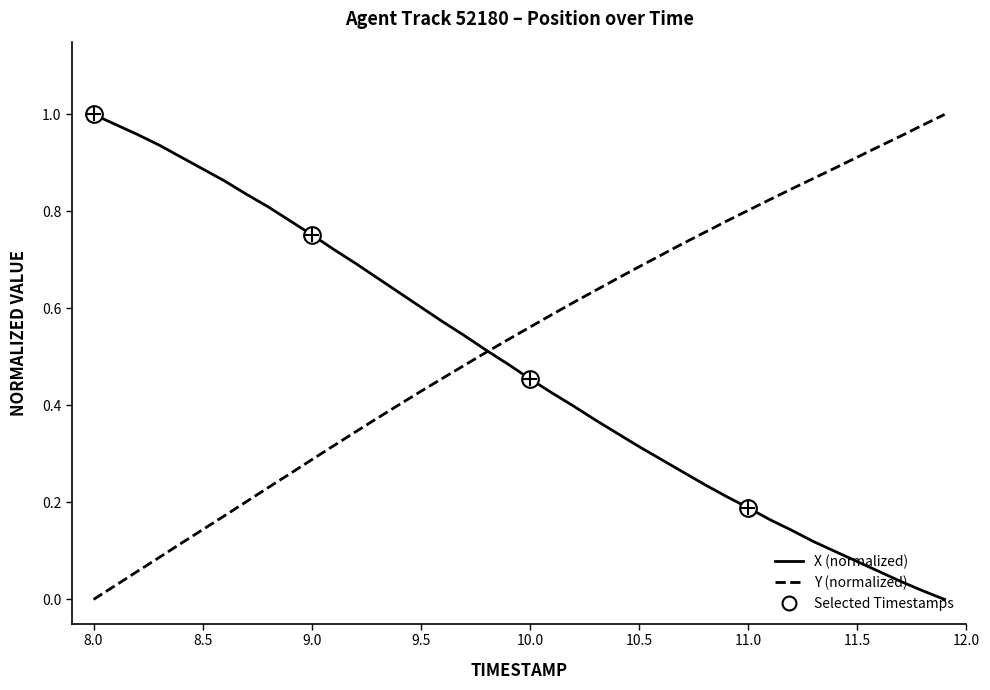

Is this an area chart (filled region under the line)?

No